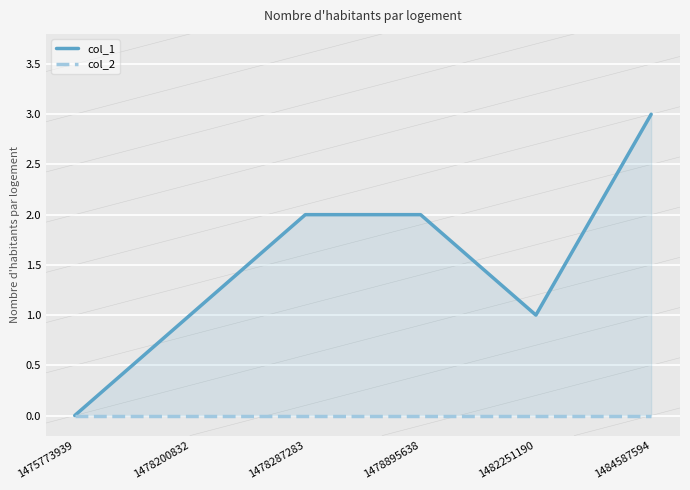

Is it true that col_1 equals 3 at 1478895638?

False